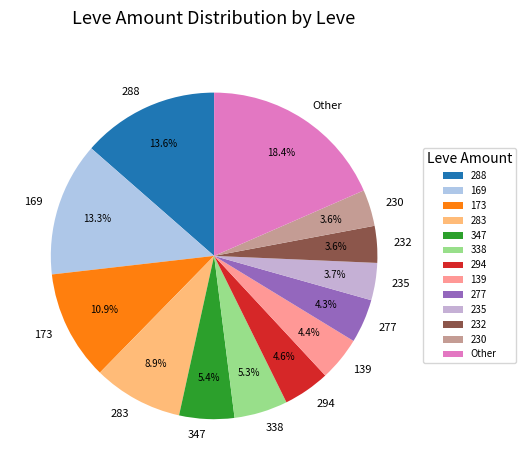

Is there a majority slice in this chart?

No